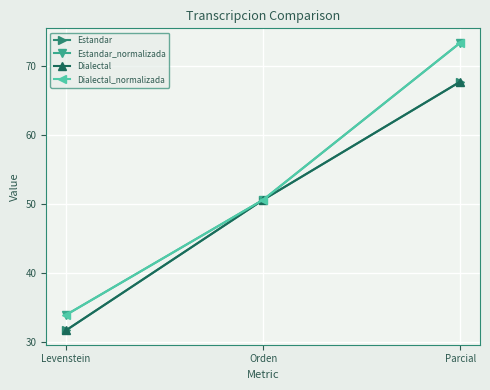

What is the label of the 2nd point from the right?

Orden